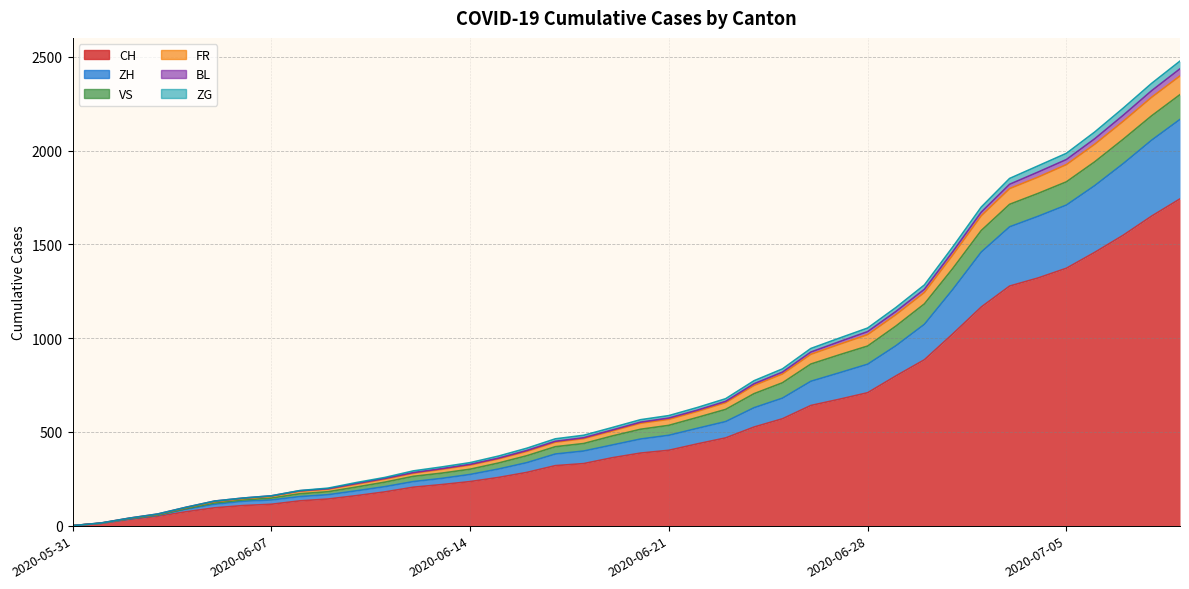

What is the highest value of the CH series?

1743